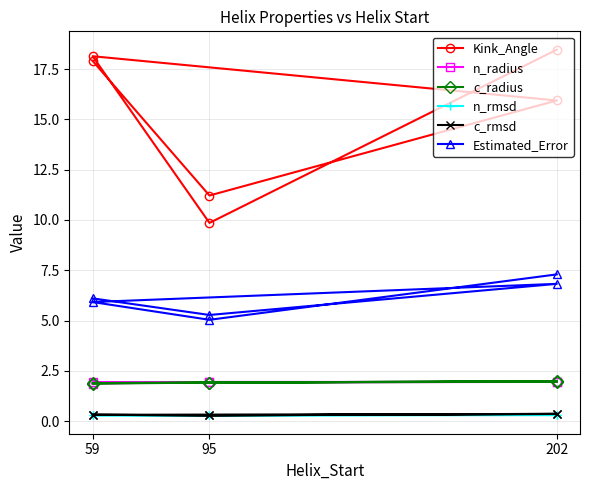

What is the sum of all Estimated_Error values?

36.5